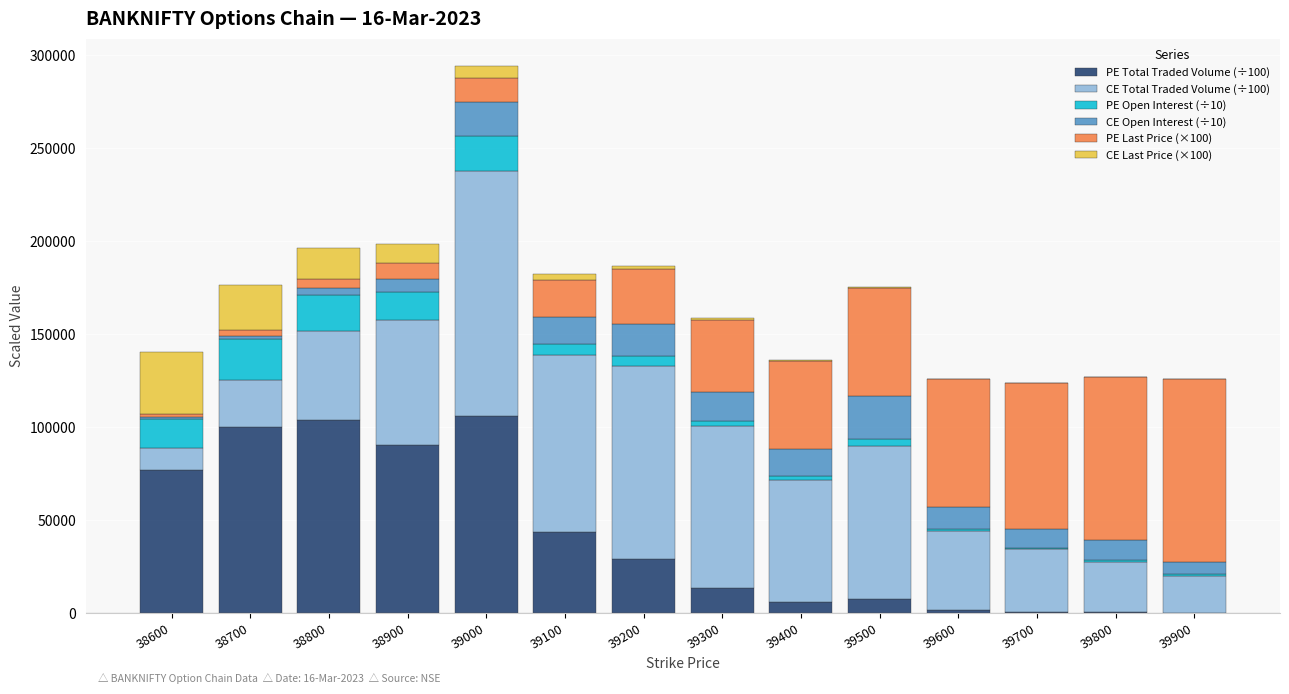

What is the total value across all series at 39200?

186871.0